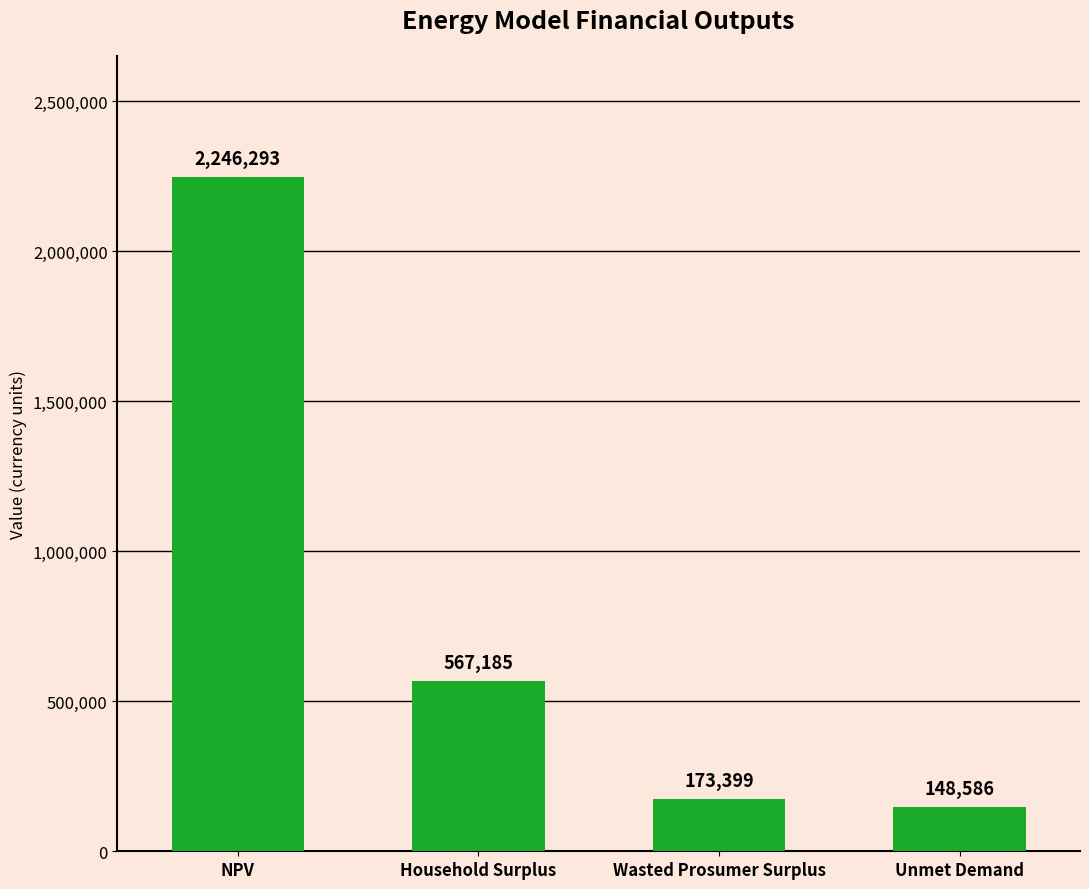

What is the ratio of the value at Household Surplus to the value at NPV?

0.3